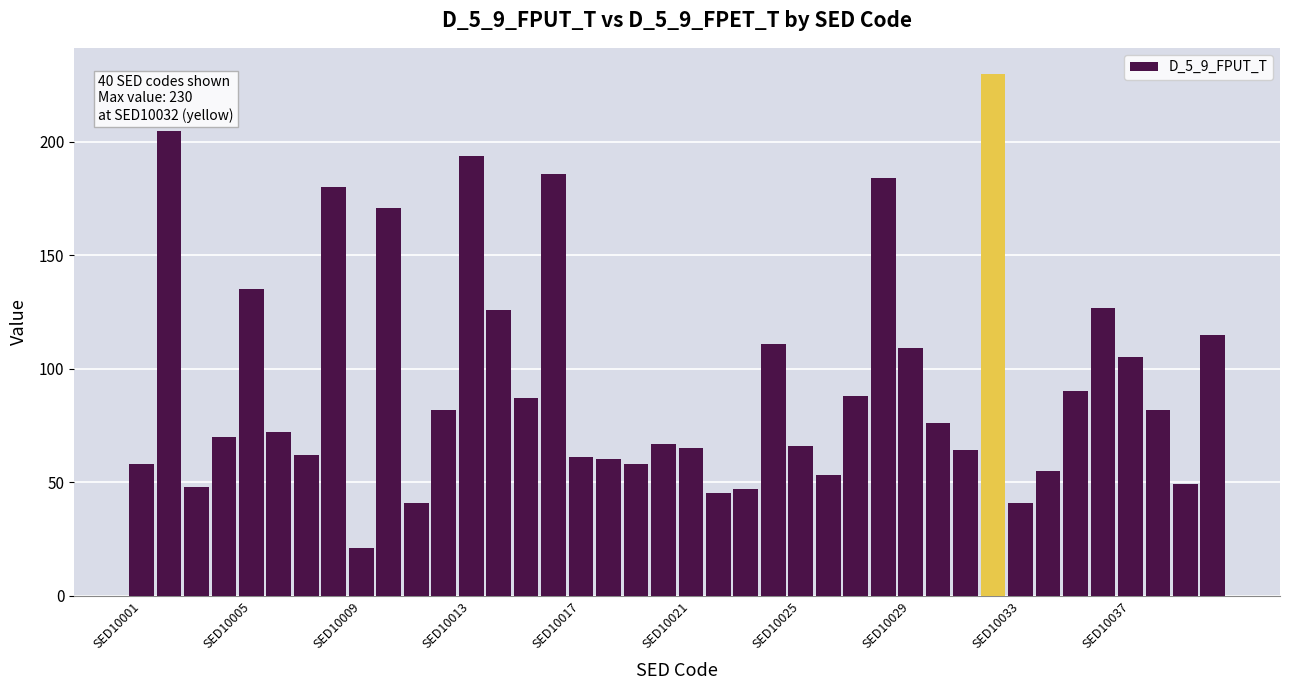

Count the number of categories in the chart.

40